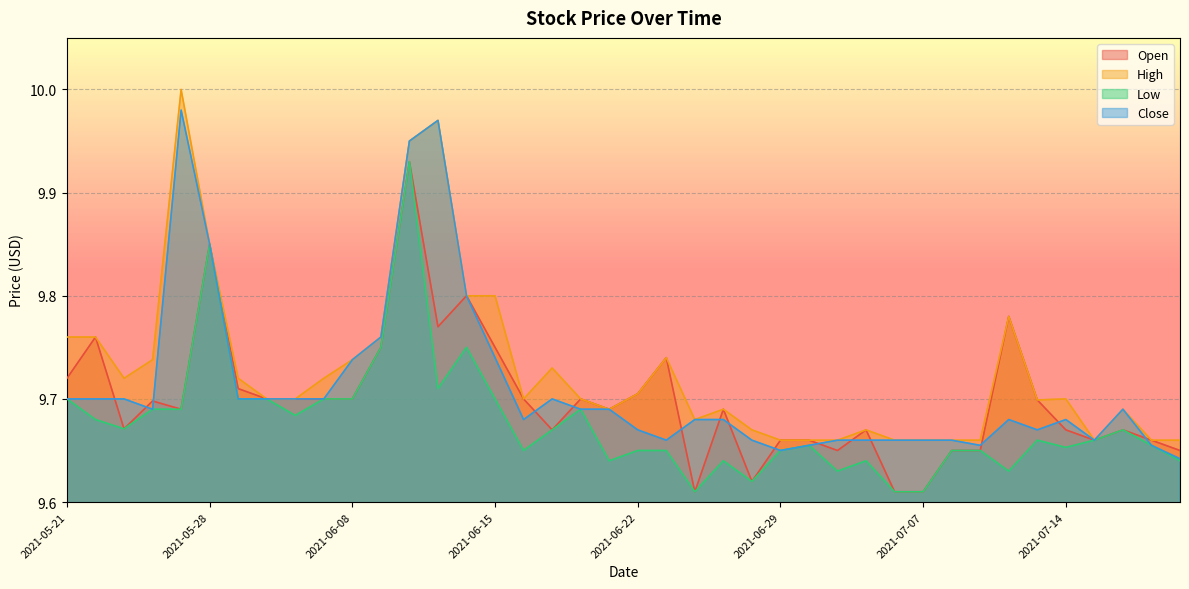

Rank the series at 2021-06-11 from highest to lowest value.

High, Close, Open, Low